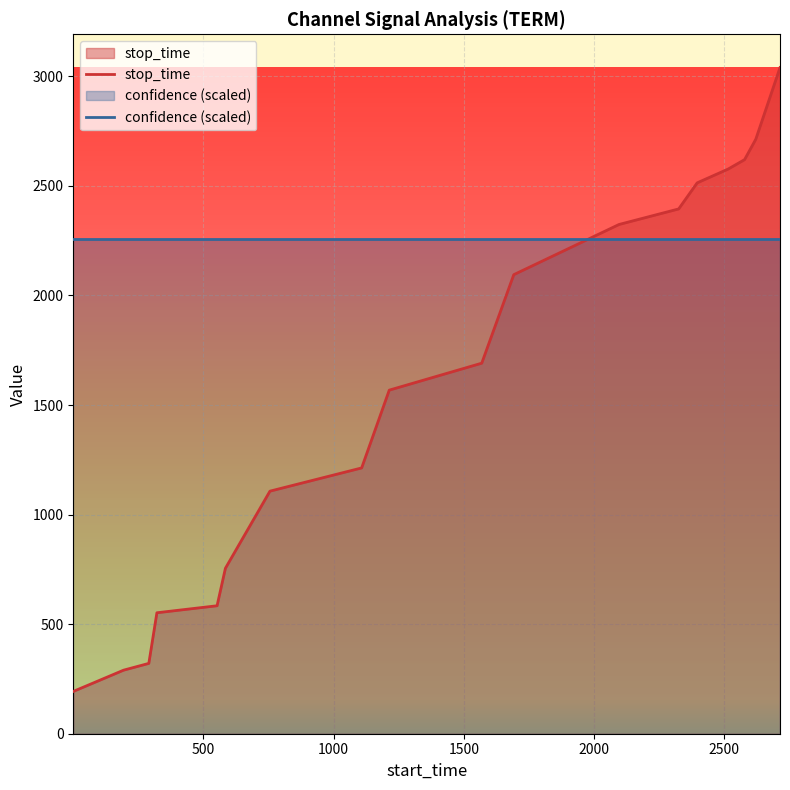

How many lines are shown in the chart?

2